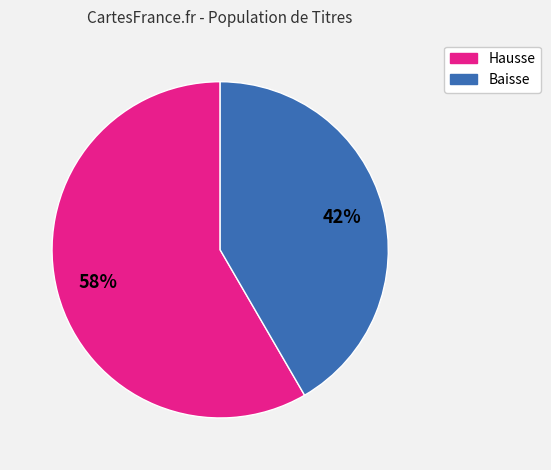

To the nearest percent, what is the average slice percentage?

50%